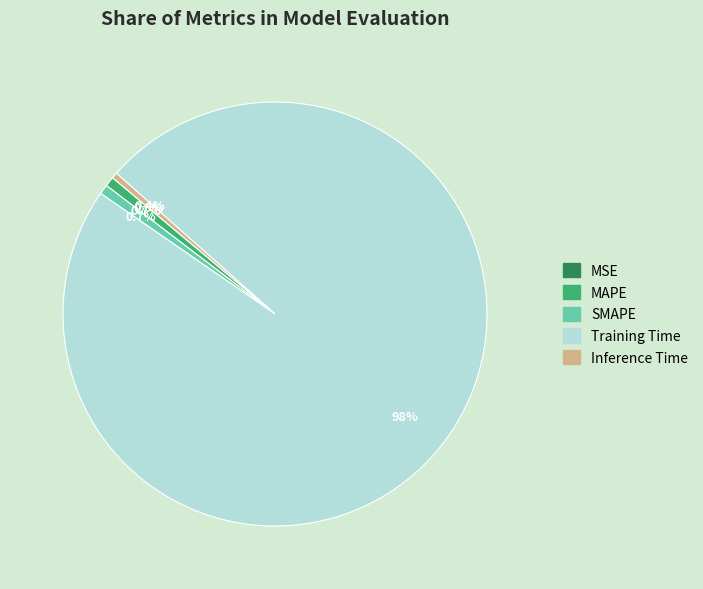

Which slice is the largest?

Training Time